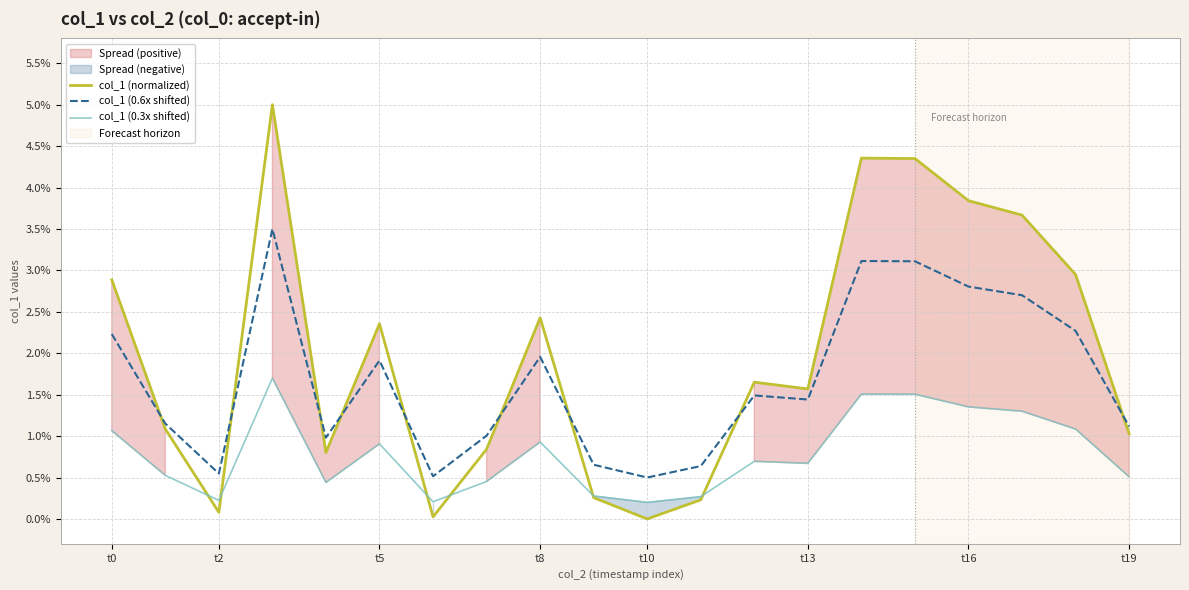

What is the minimum value for col_1 (0.3x shifted)?

0.2